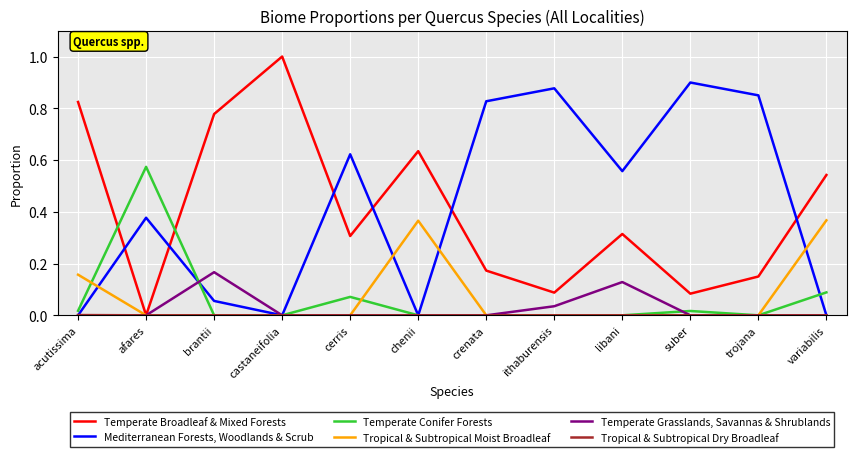

After their last crossing, which series has the higher values: Mediterranean Forests, Woodlands & Scrub or Temperate Conifer Forests?

Temperate Conifer Forests